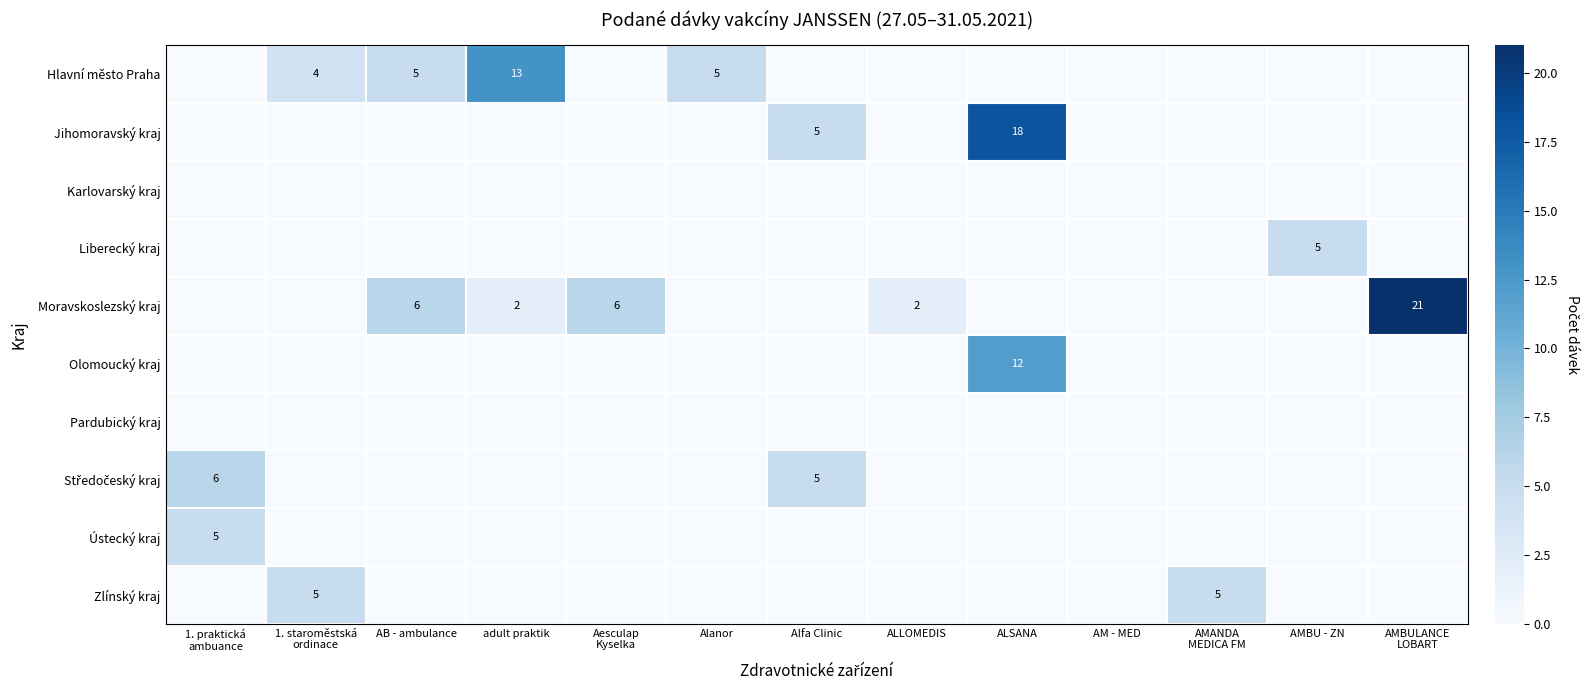

True or false: Hlavní město Praha has a value of 13 at adult praktik.

True